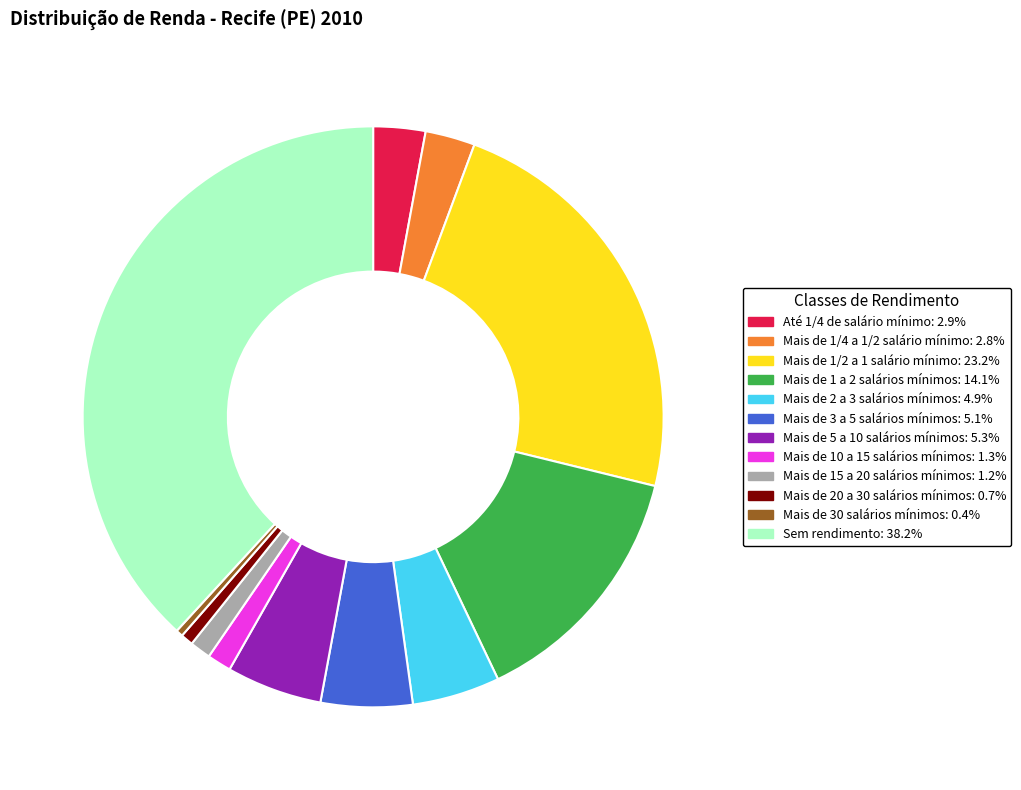

Combined, do Mais de 10 a 15 salários mínimos and Mais de 1 a 2 salários mínimos account for over 50%?

No